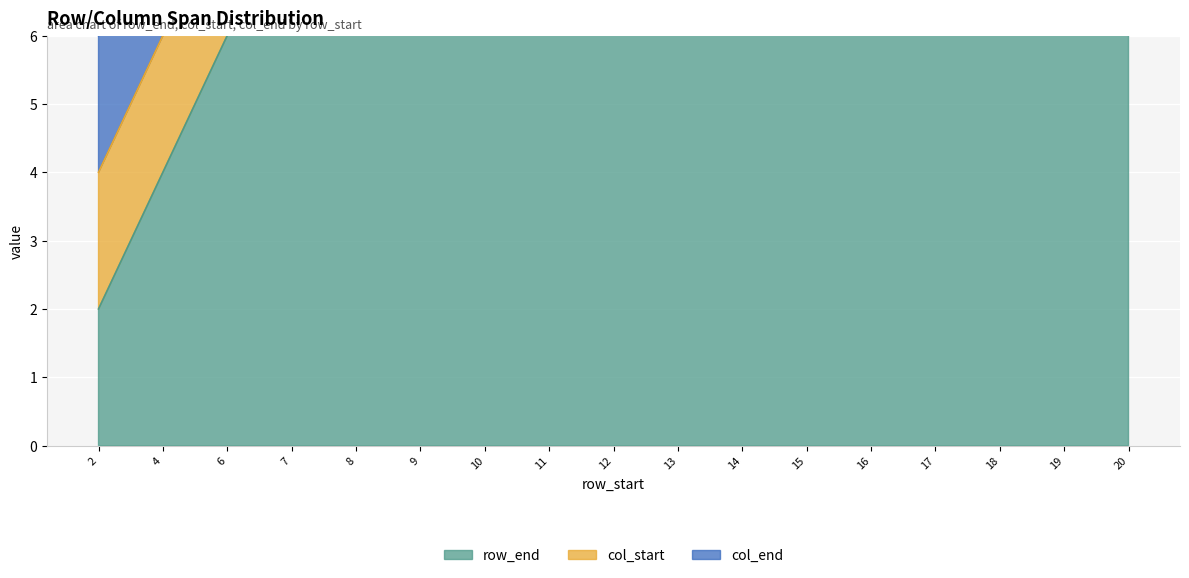

Is it true that col_end equals 4 at 13?

False